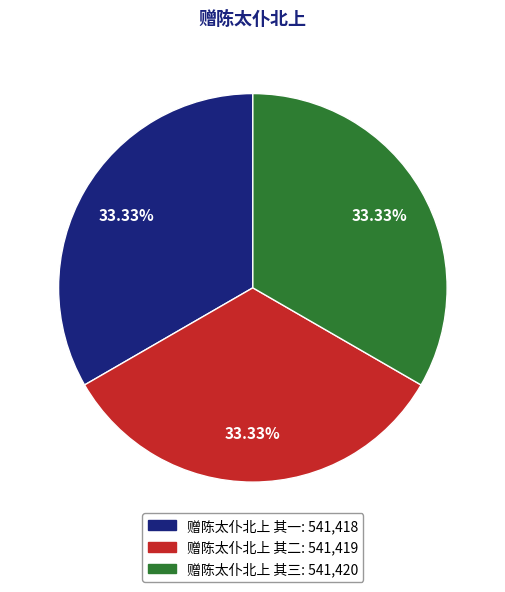

Does 赠陈太仆北上 其三: 541,420 represent more than half of the total?

No